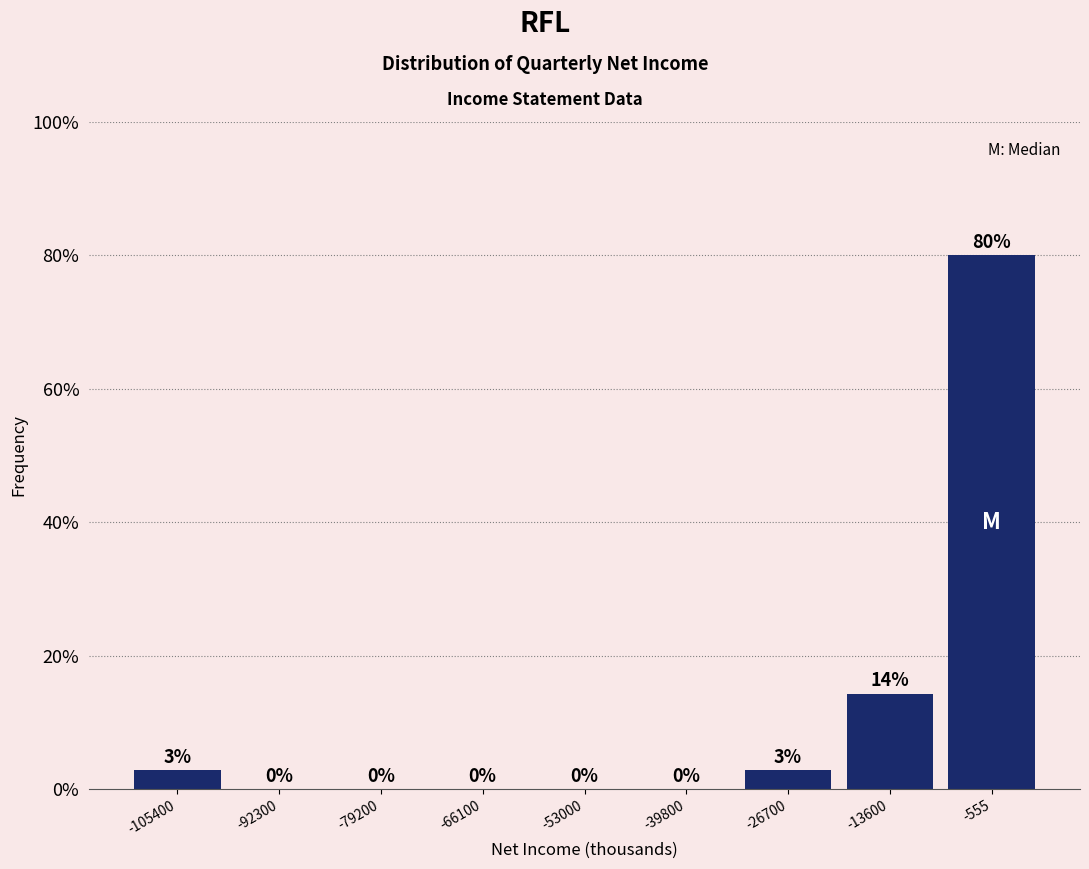

Which range on the x-axis has the tallest bar?

-8000 to 6000